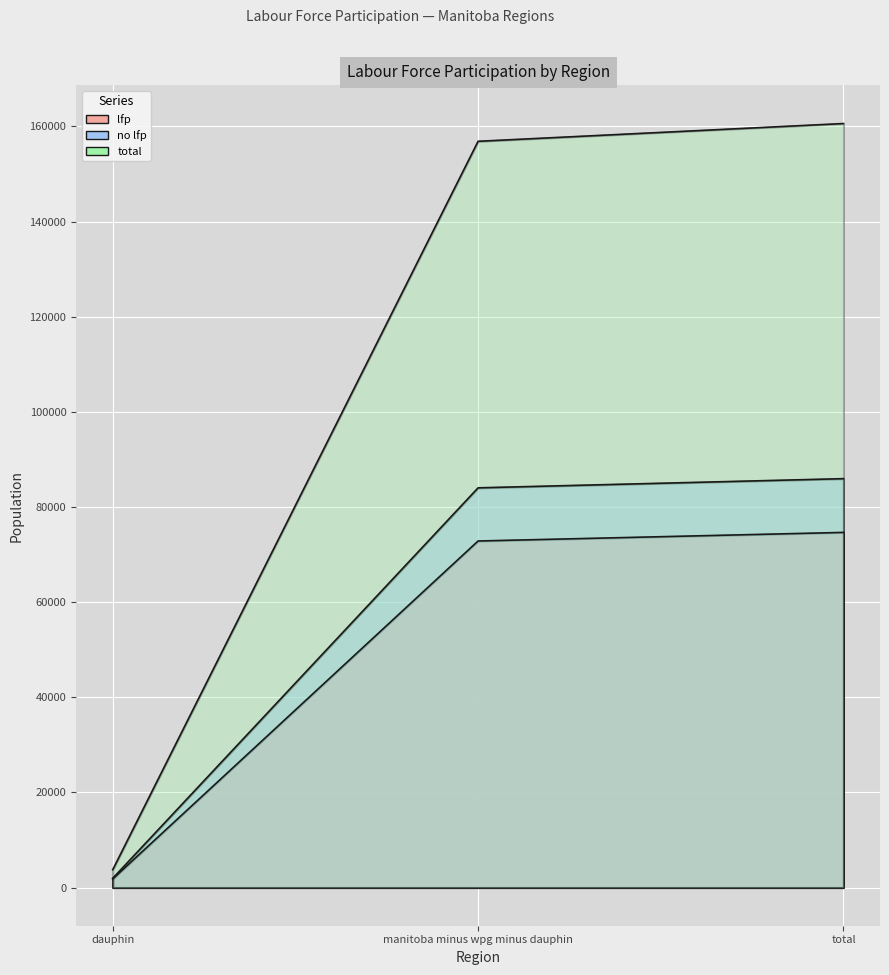

How many series are shown in this chart?

3